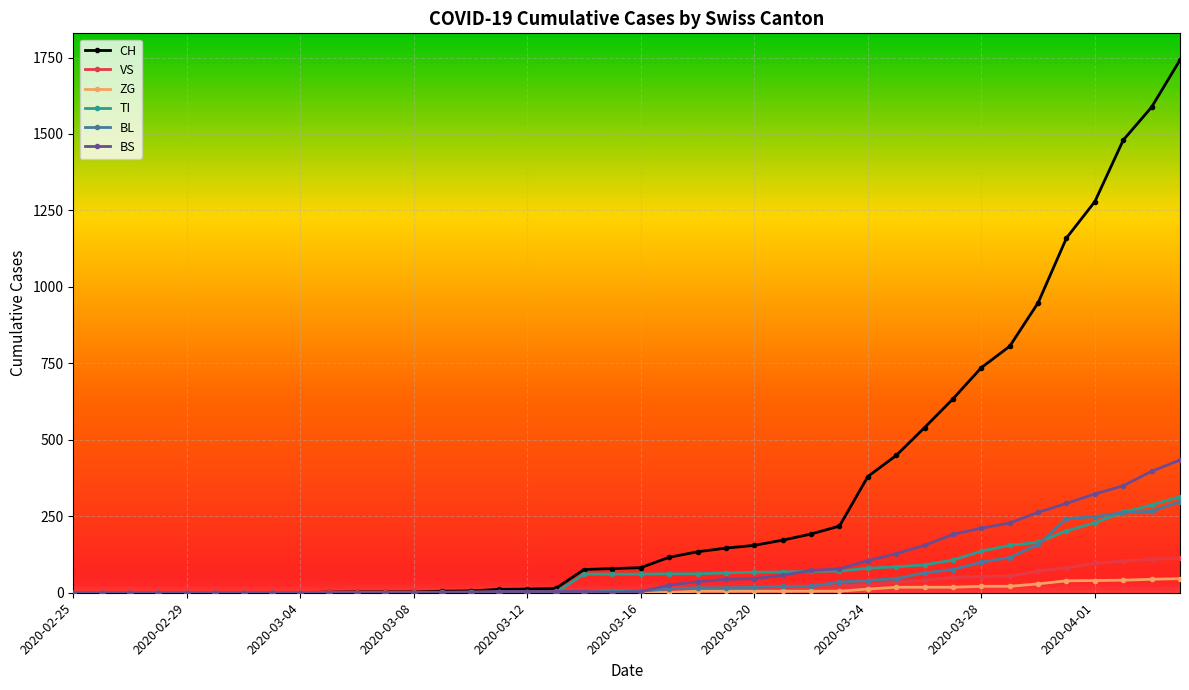

Which series has the largest range (max minus min)?

CH